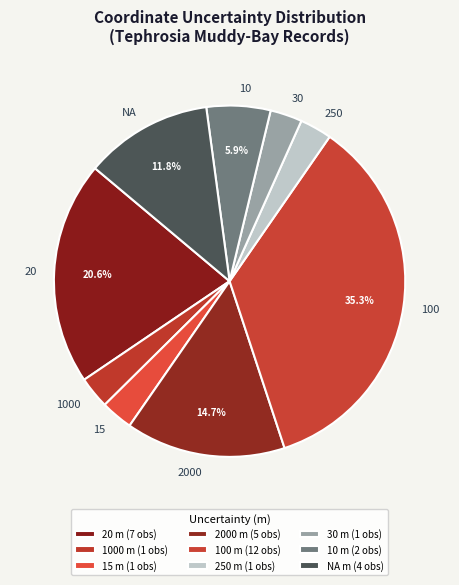

Count the number of slices in the pie.

9